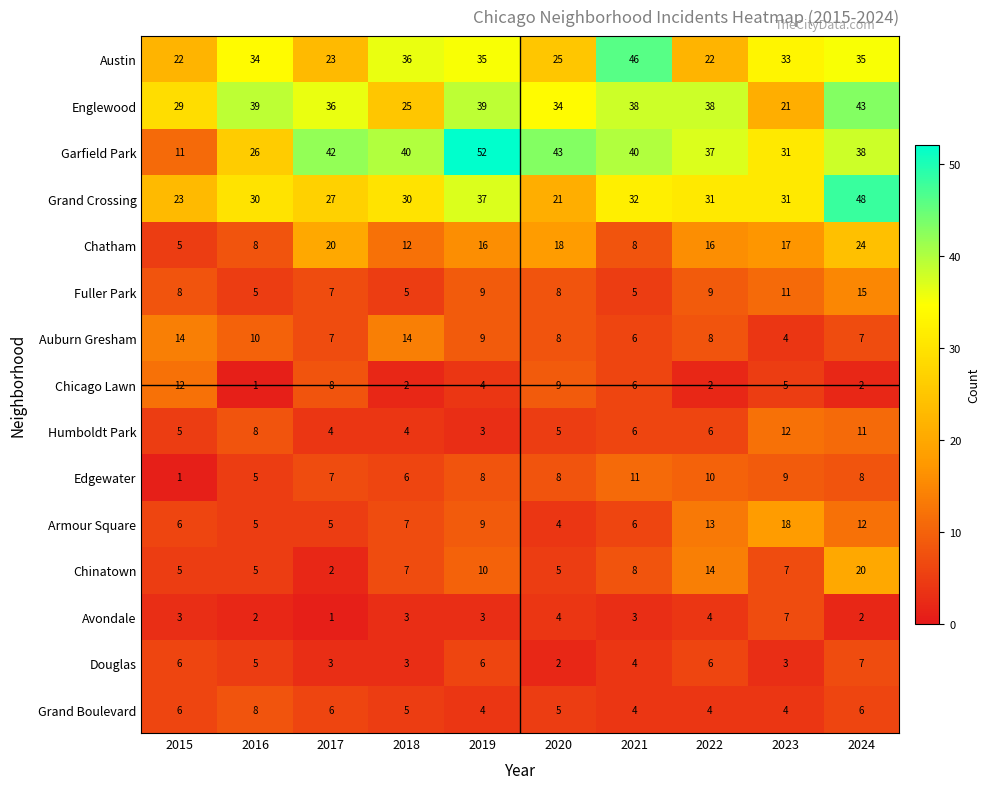

The Chatham series shows 1 at 2015. True or false?

False